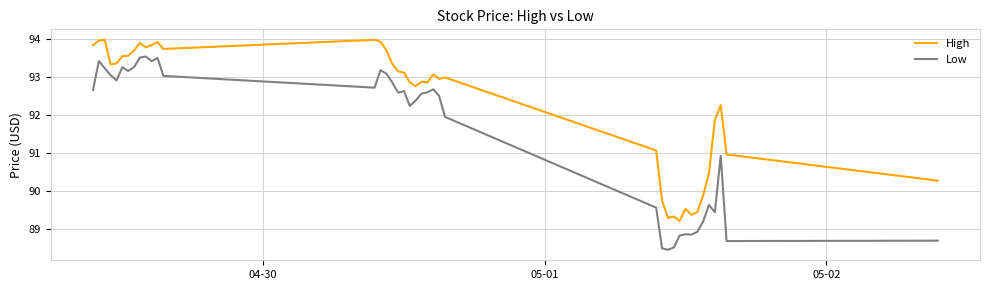

List the series in order of their peak value, lowest first.

Low, High